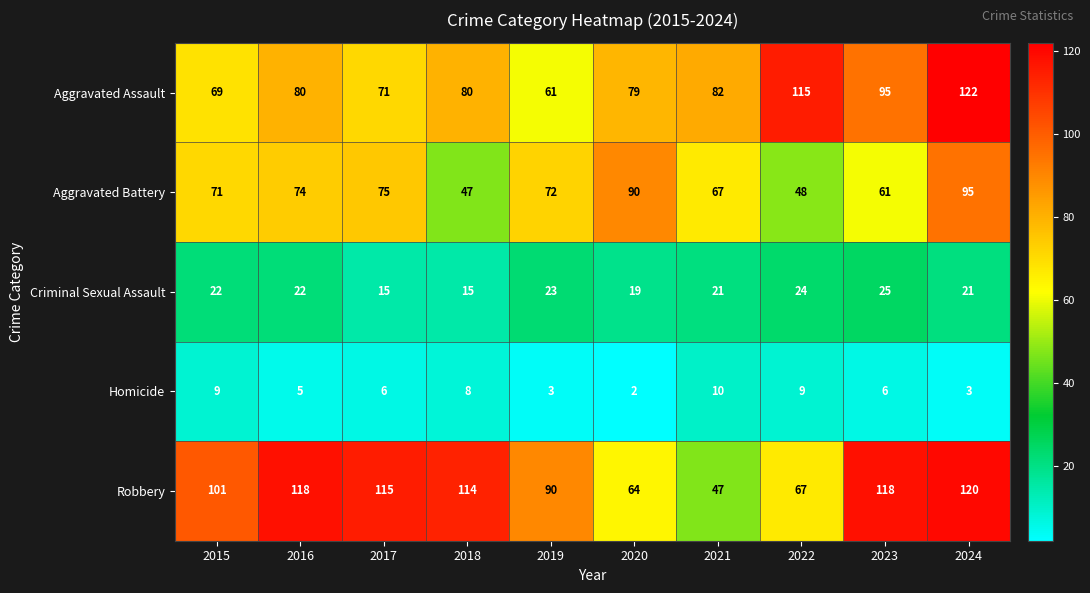

What is the minimum value shown in the chart?

2